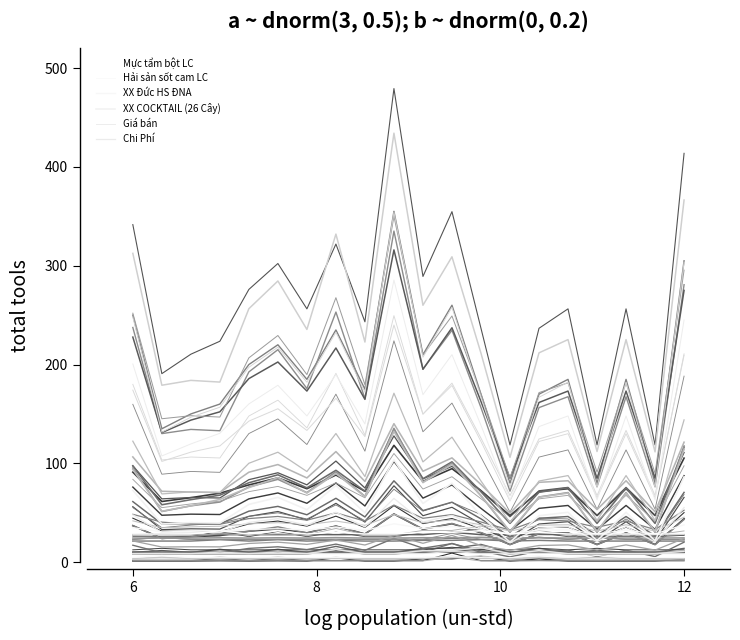

Which series has the widest spread of values?

Giá bán